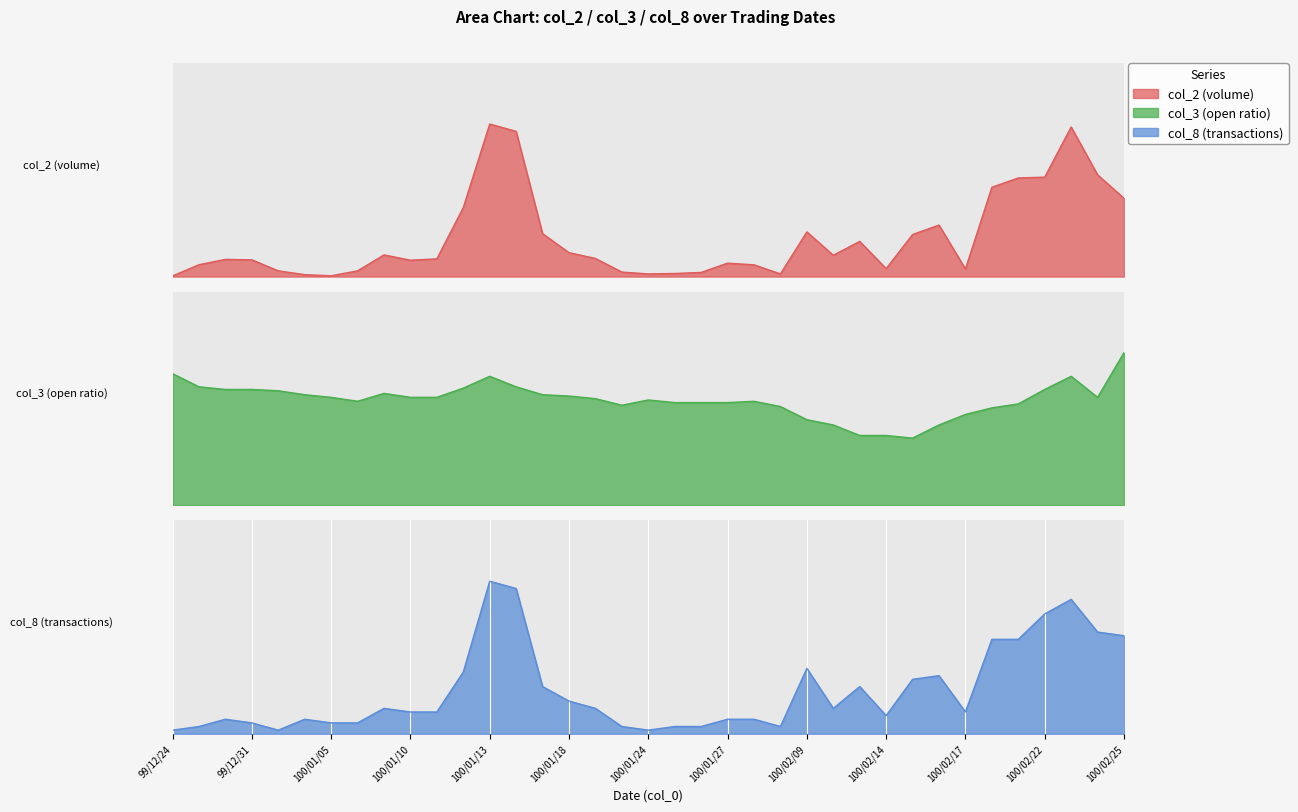

List the series in order of their peak value, highest first.

col_2, col_3, col_8